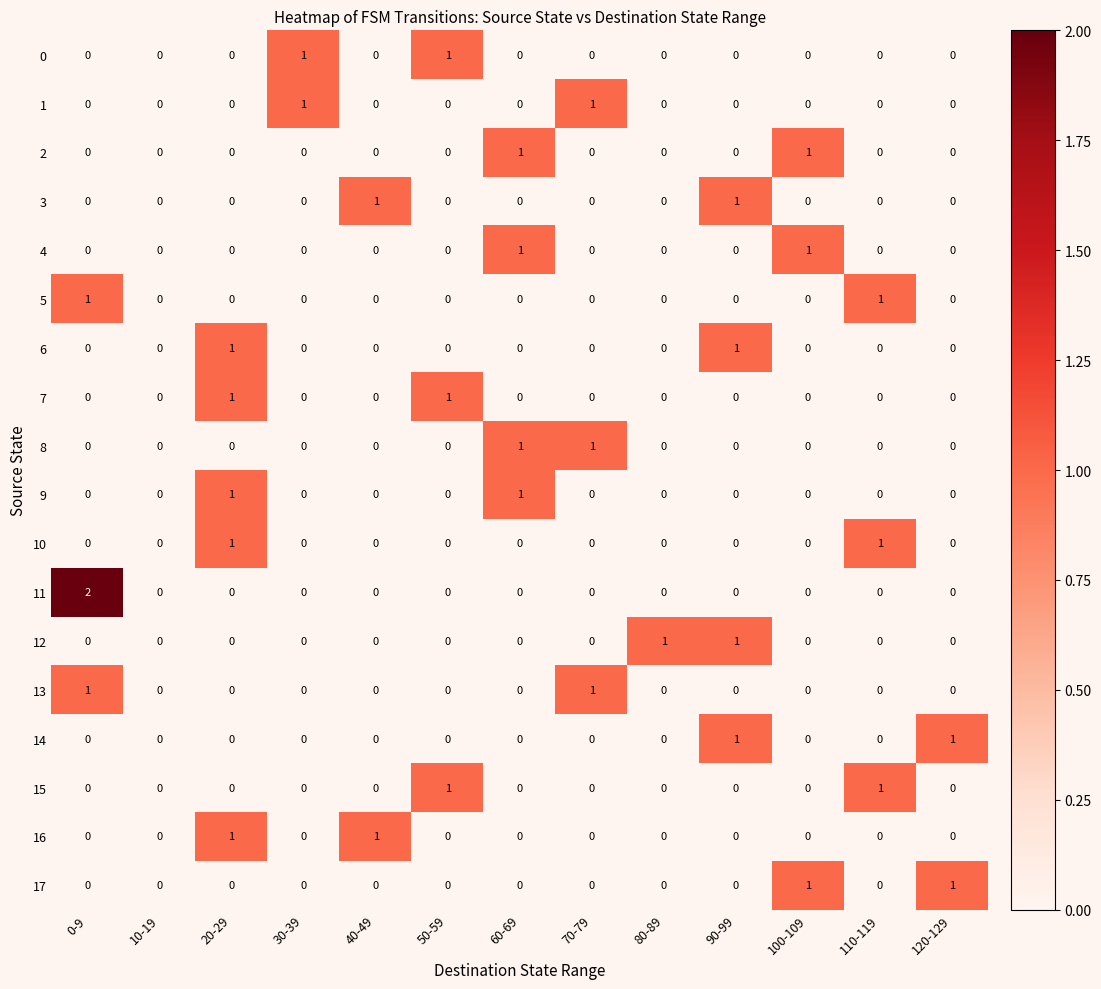

Which category has the highest value across all series?

0-9